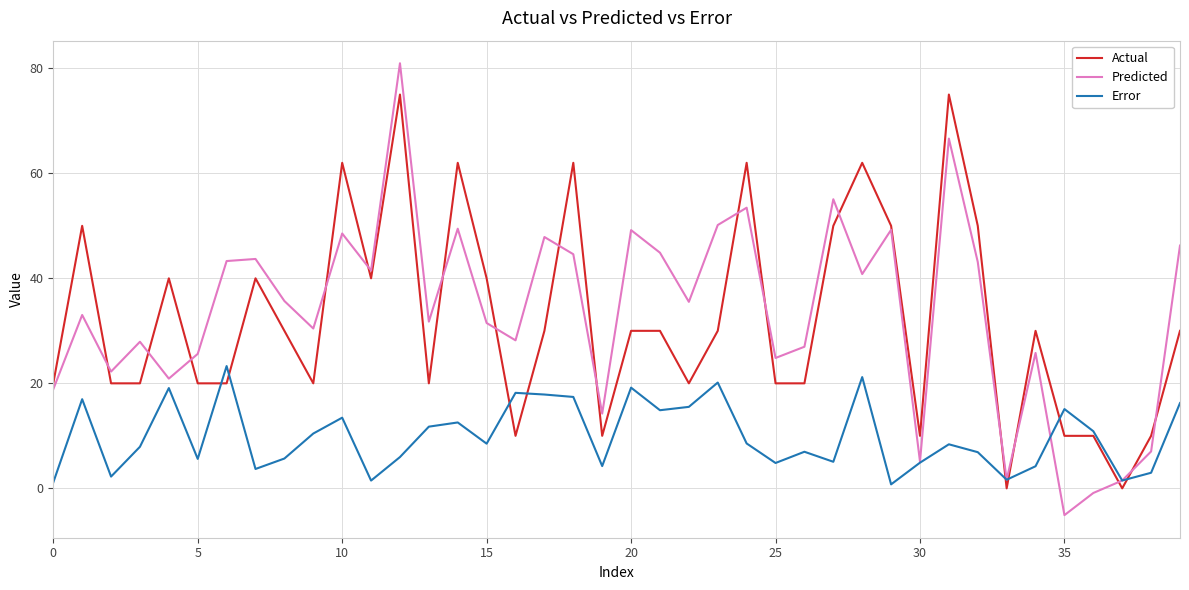

What is the lowest value of the Predicted series?

-5.1